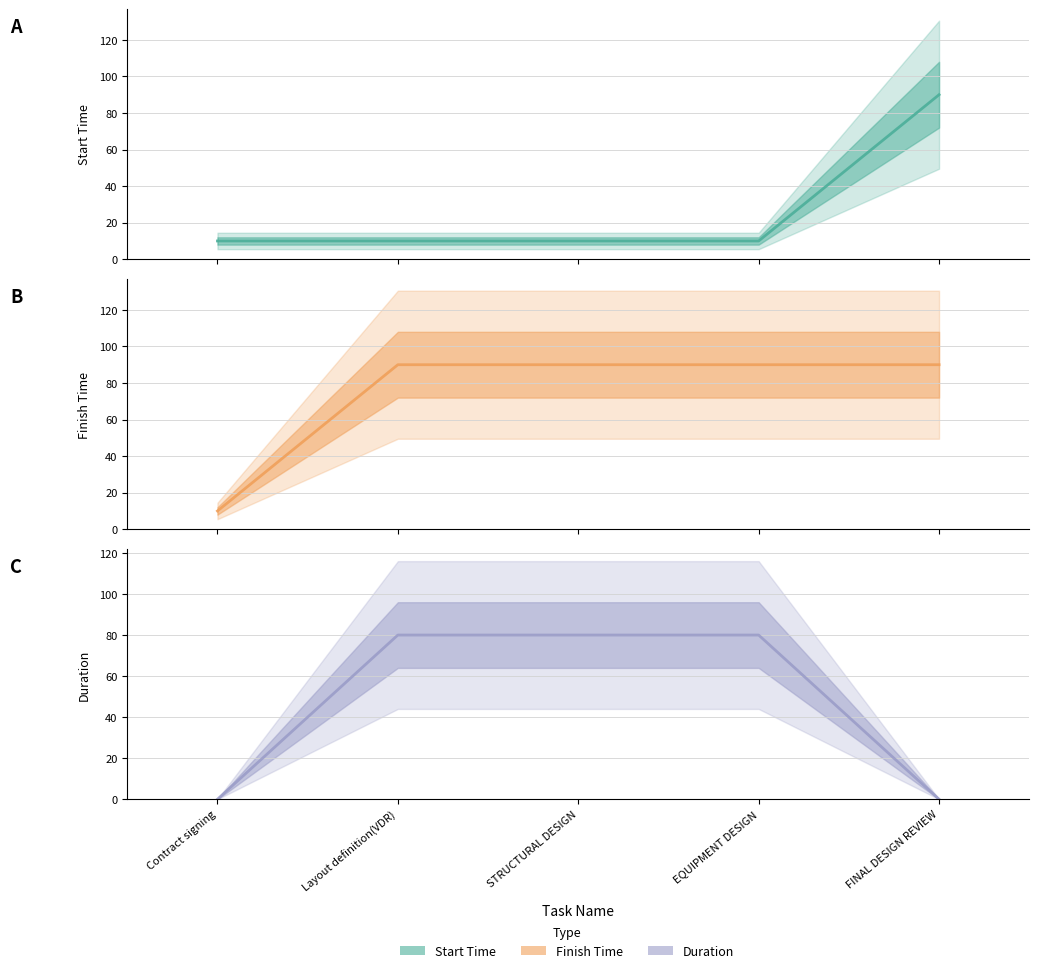

The value of Duration at Layout definition(VDR) is 80. True or false?

True